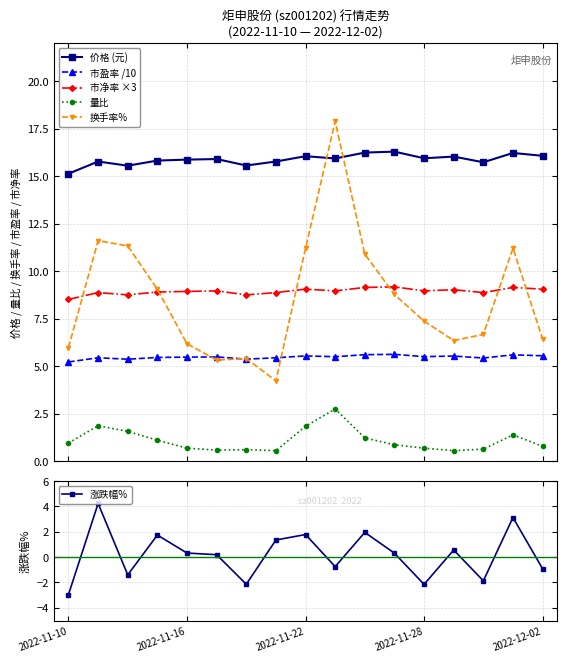

True or false: 市净率 ×3 has more than 1 points higher than both neighbors.

True